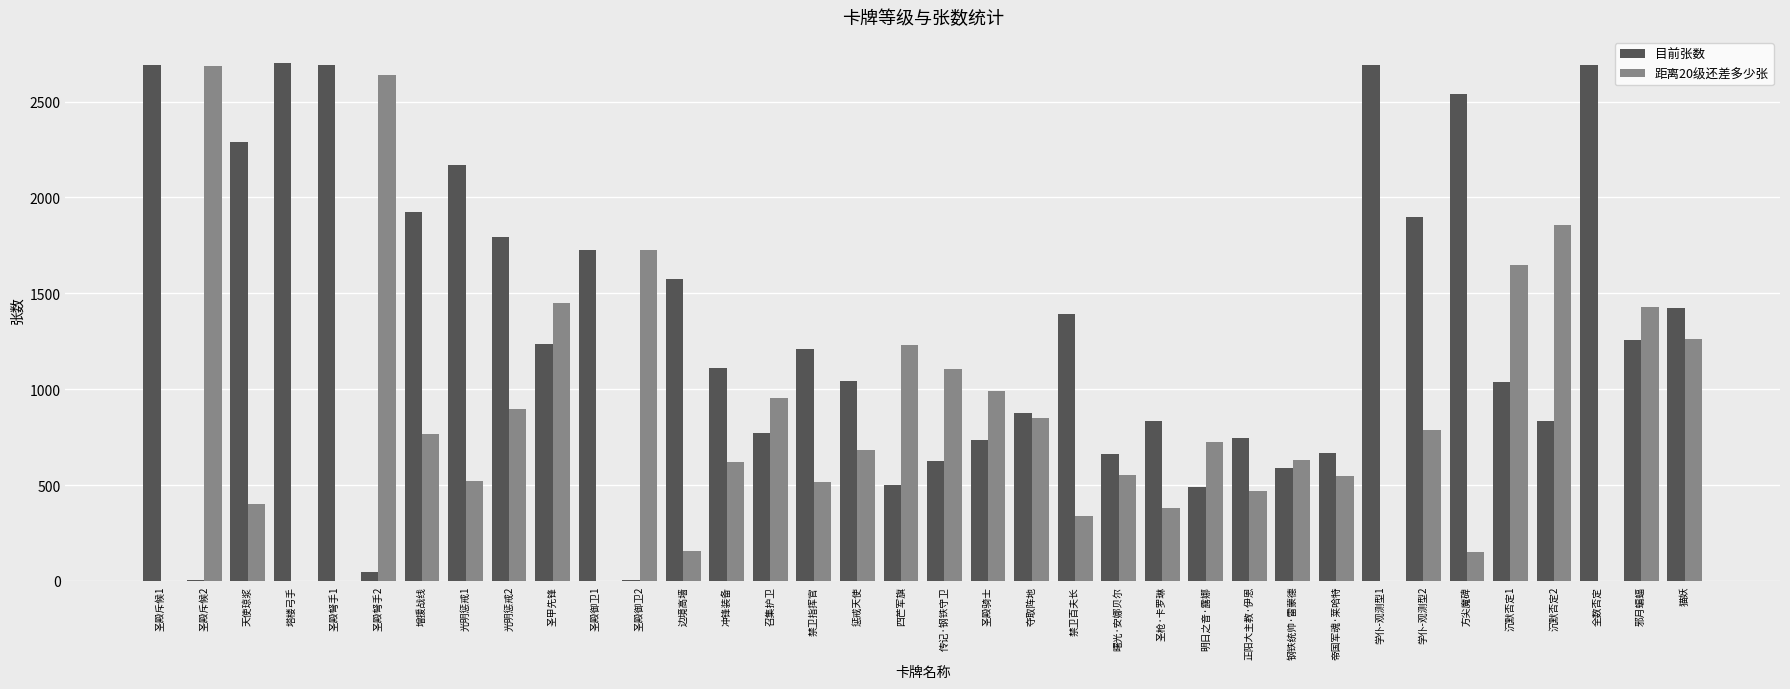

At which label is 目前张数 closest to 1353?

禁卫百夫长